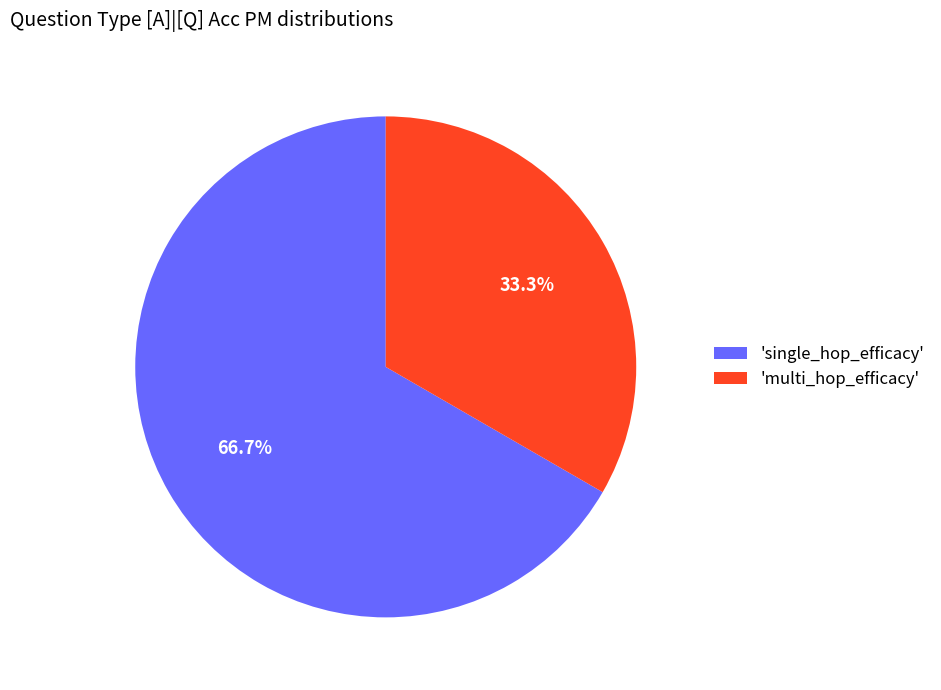

Combined, do 'single_hop_efficacy' and 'multi_hop_efficacy' account for over 50%?

Yes